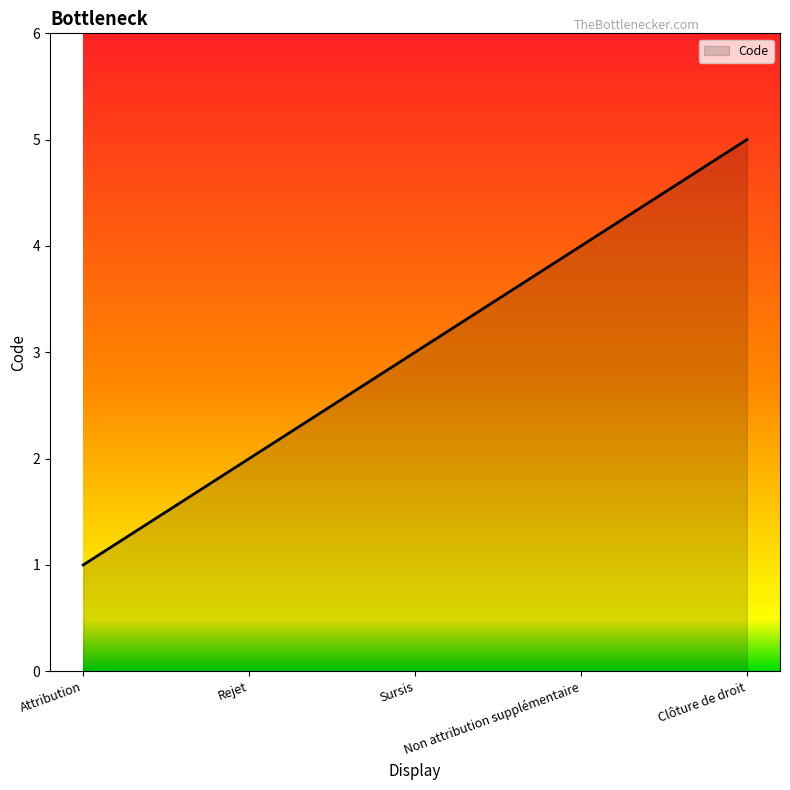

Reading right to left, list all the values displayed in this chart.

Clôture de droit=5	Non attribution supplémentaire=4	Sursis=3	Rejet=2	Attribution=1